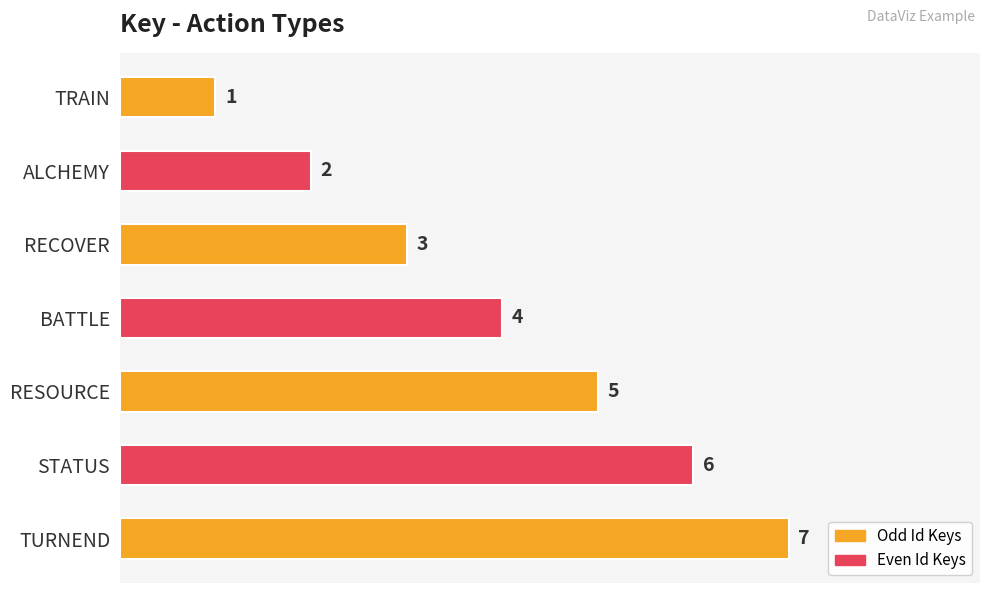

Rank the categories by value from highest to lowest.

TURNEND, STATUS, RESOURCE, BATTLE, RECOVER, ALCHEMY, TRAIN